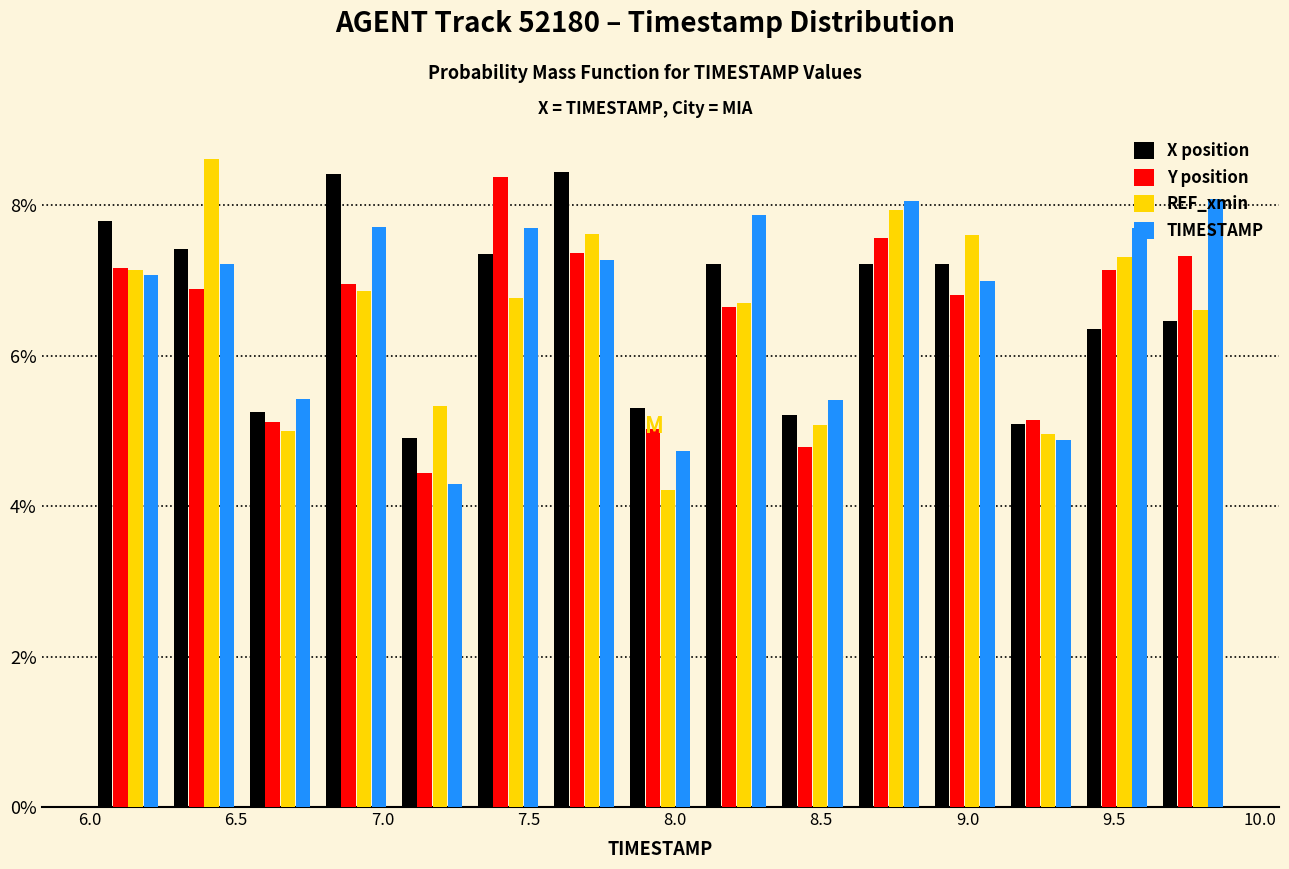

What is the height of the REF_xmin bar covering 6.00 to 6.26 on the x-axis? Neither the bar edges nor the heights are printed on the chart, so give them approximately, as read against the axes.

7.2